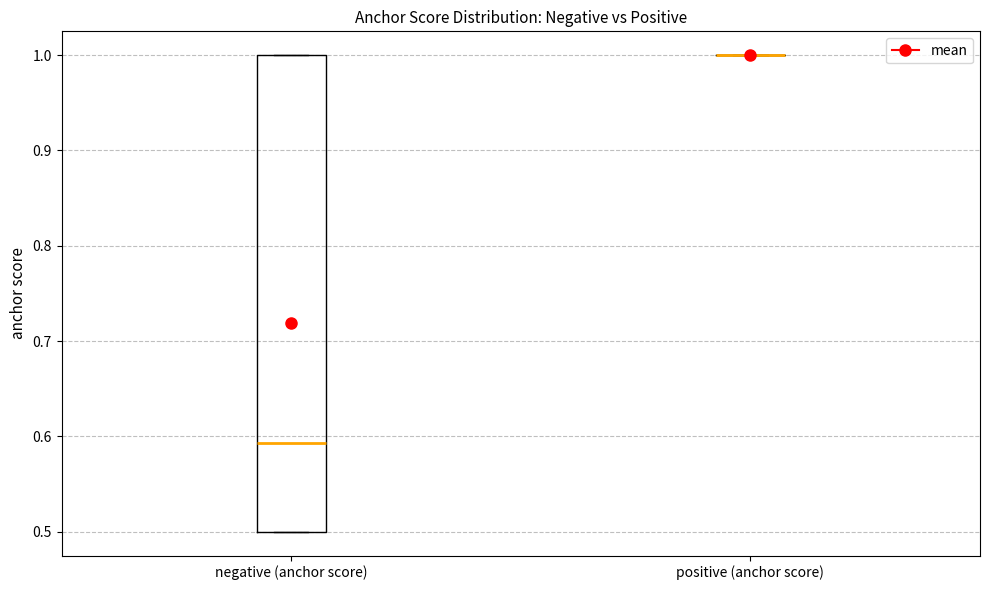

Reading left to right, read every box against the y-axis: the position of its median line, the range the box covers, and the ends of its whiskers. The values are not printed on the chart, so give them approximately, as read against the axis.

negative (anchor score): median 0.59, box 0.50 to 1.00, whiskers 0.50 to 1.00
positive (anchor score): box collapsed to a line at 1.00, whiskers 1.00 to 1.00